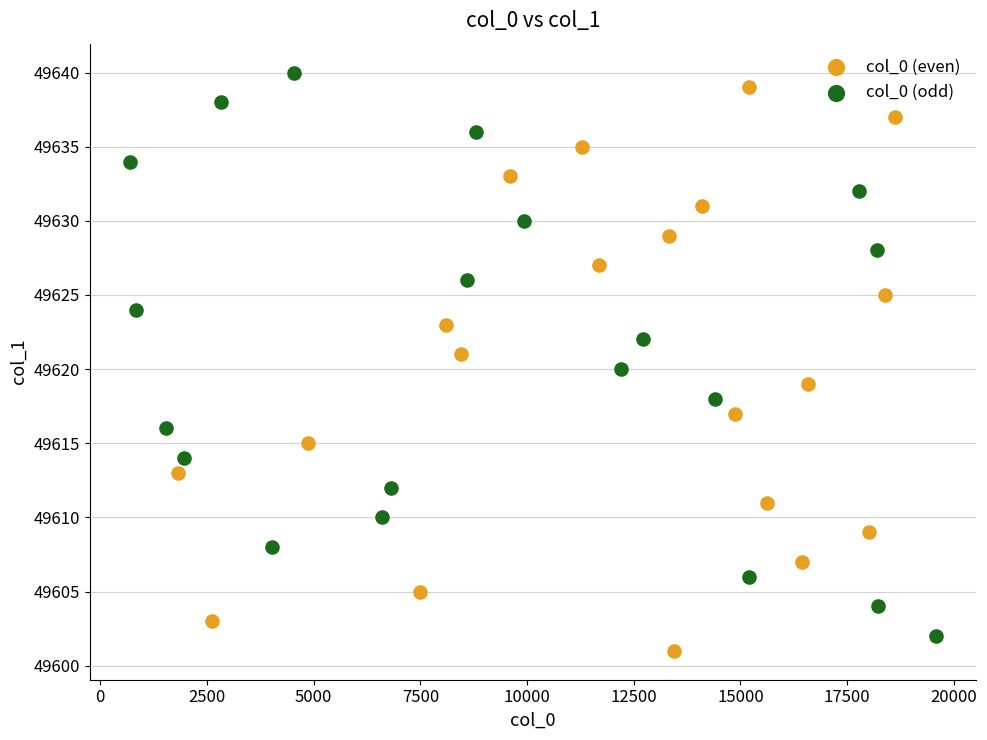

Which series contains the lowest Y value?

col_0 (even)